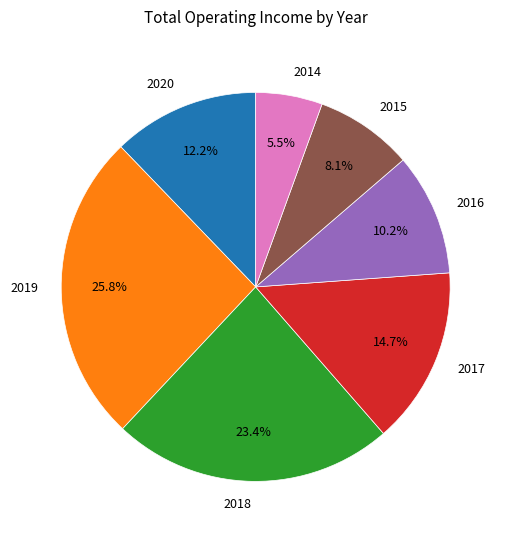

Does 2019 account for over 50% of the chart?

No